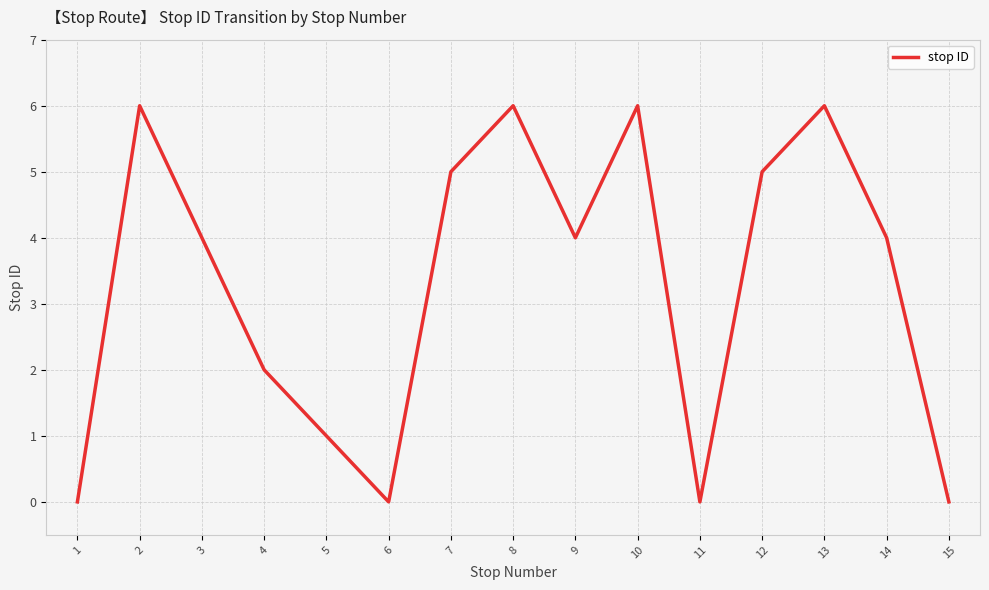

How many values are between 0 and 6?

15